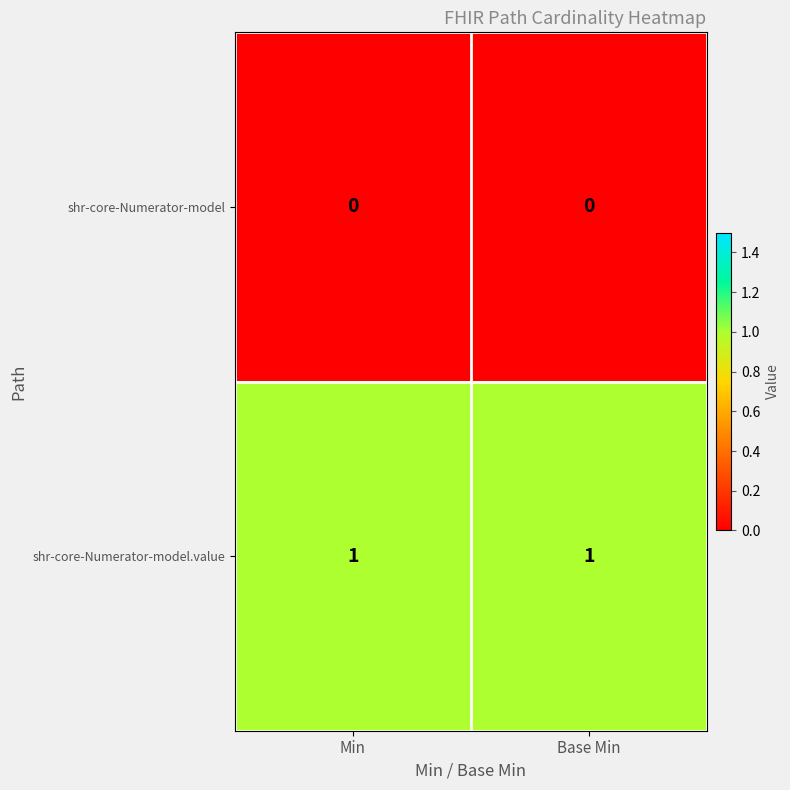

List the series in order of their peak value, lowest first.

shr-core-Numerator-model, shr-core-Numerator-model.value